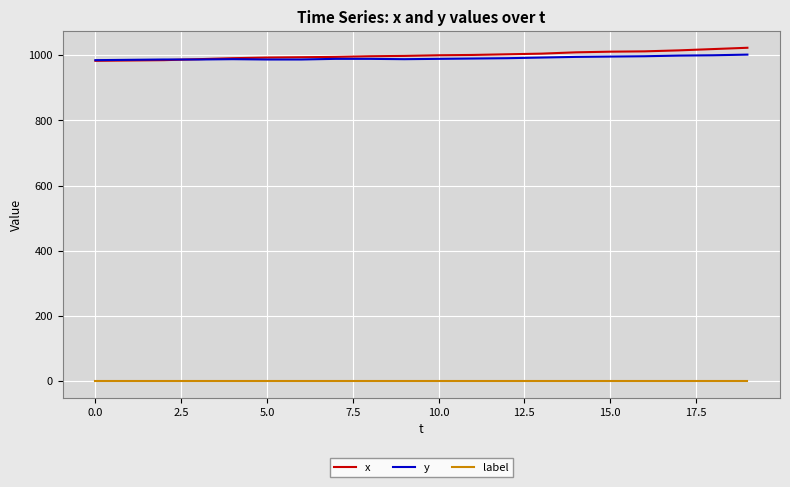

What is the maximum value for y?

1002